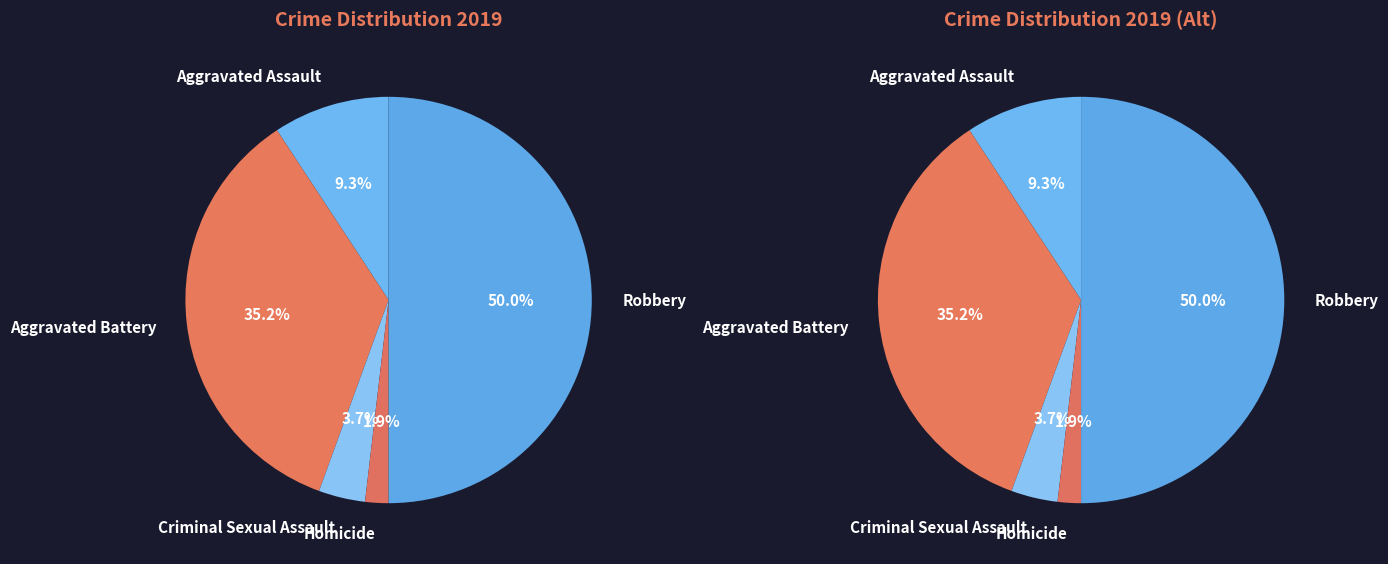

Between Aggravated Assault and Robbery, which is larger?

Robbery